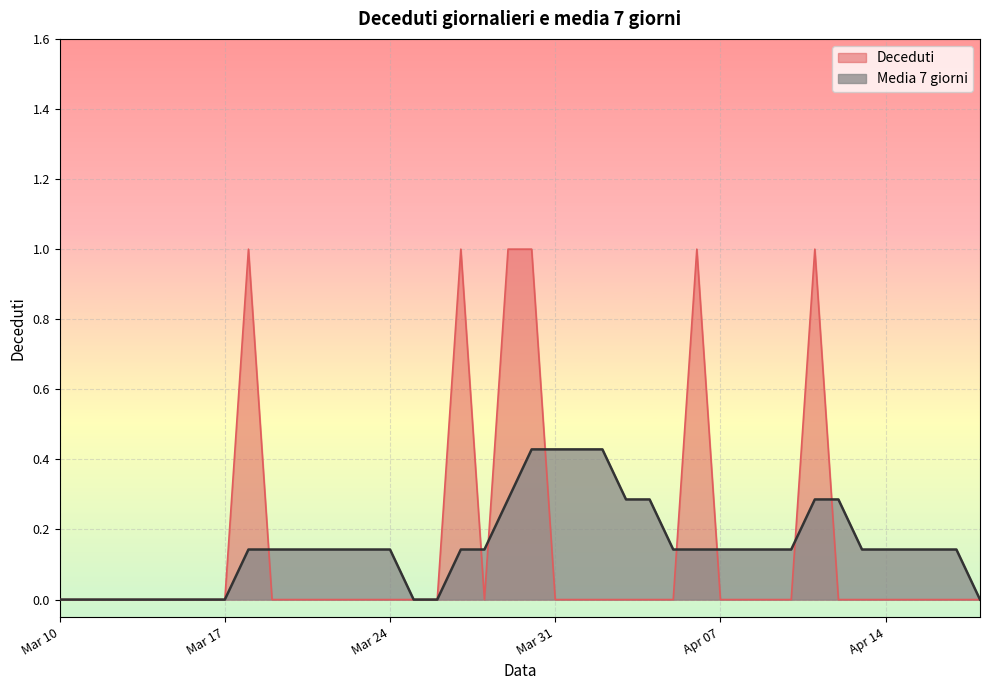

True or false: Deceduti has a value of 0.0 at Mar 24.

True